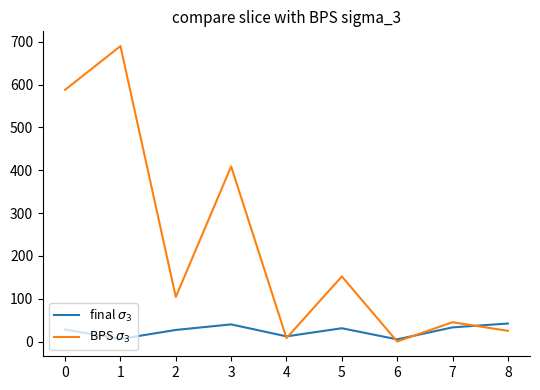

Which series has the largest total across all categories?

BPS $\sigma_3$